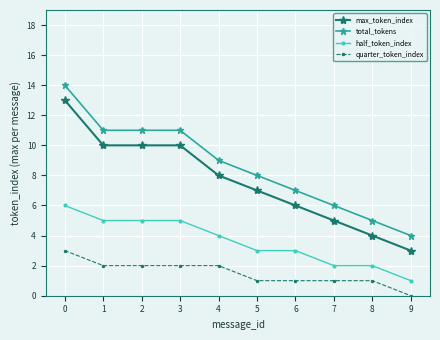

What is the value of the max_token_index point at the 9th from the left?

4